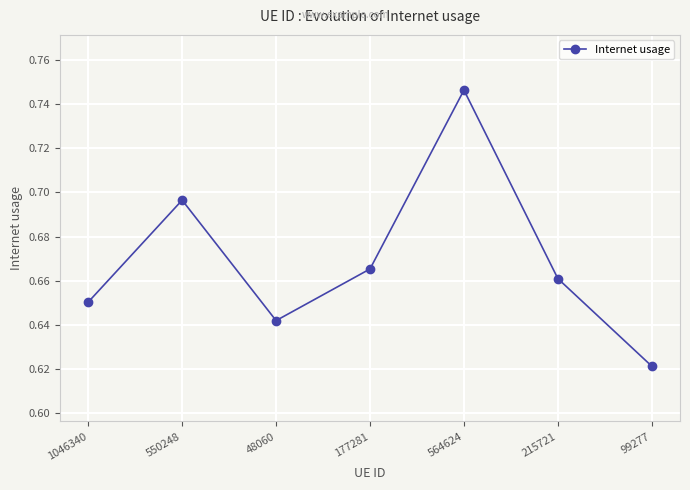

Which category has the lowest value across all series?

99277